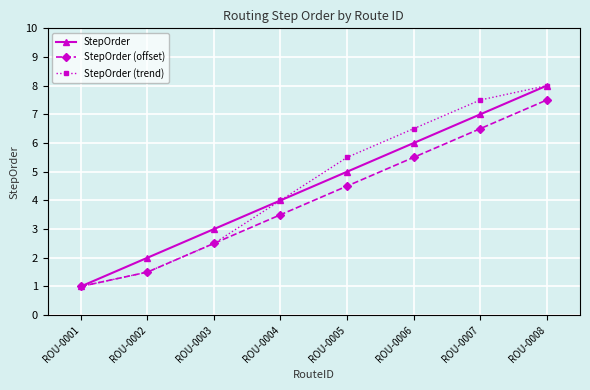

At which category is the sum across all series the highest?

ROU-0008